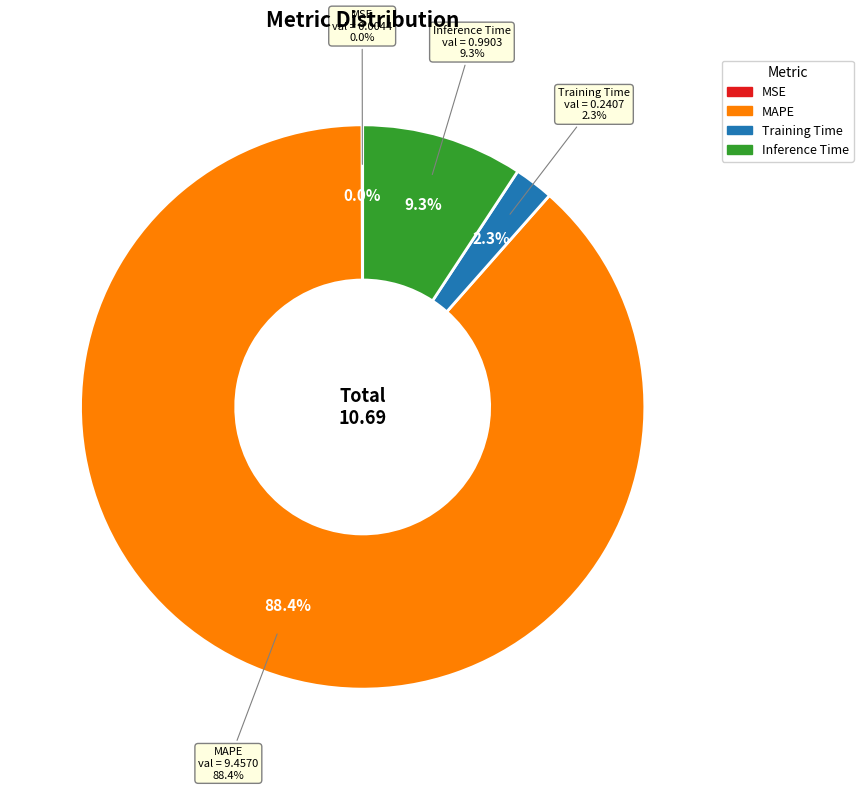

Is it true that Training Time is 11% of the pie?

False